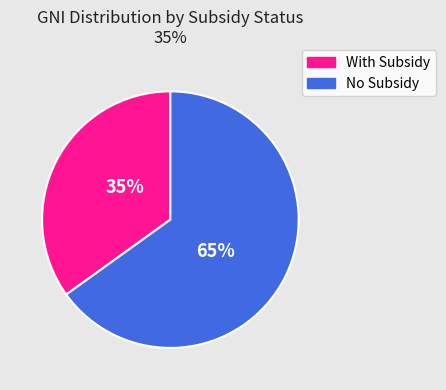

Is there a majority slice in this chart?

Yes